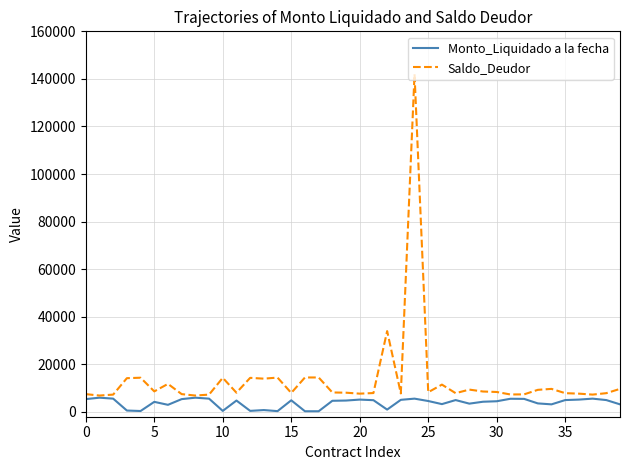

List the series in order of their overall mean, lowest first.

Monto_Liquidado a la fecha, Saldo_Deudor